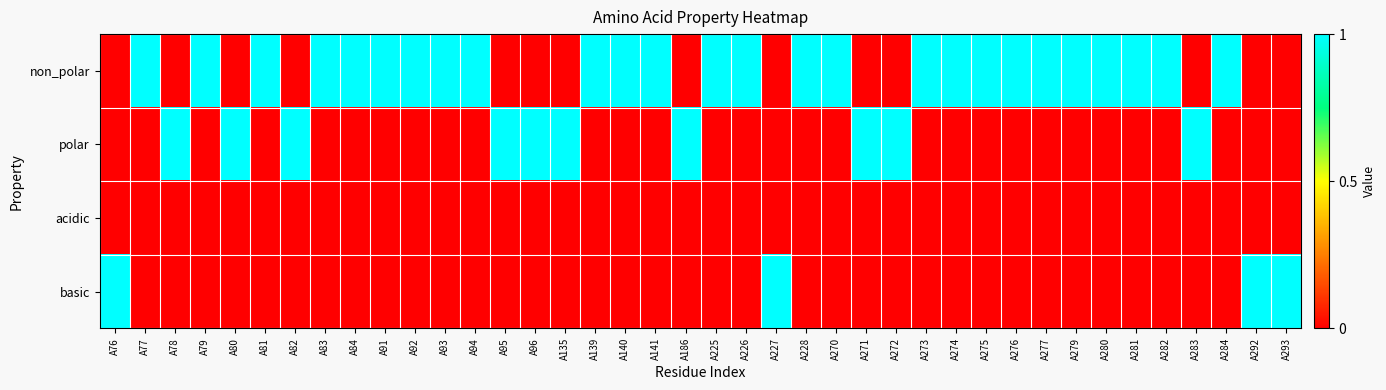

Which series has the largest total across all categories?

non_polar